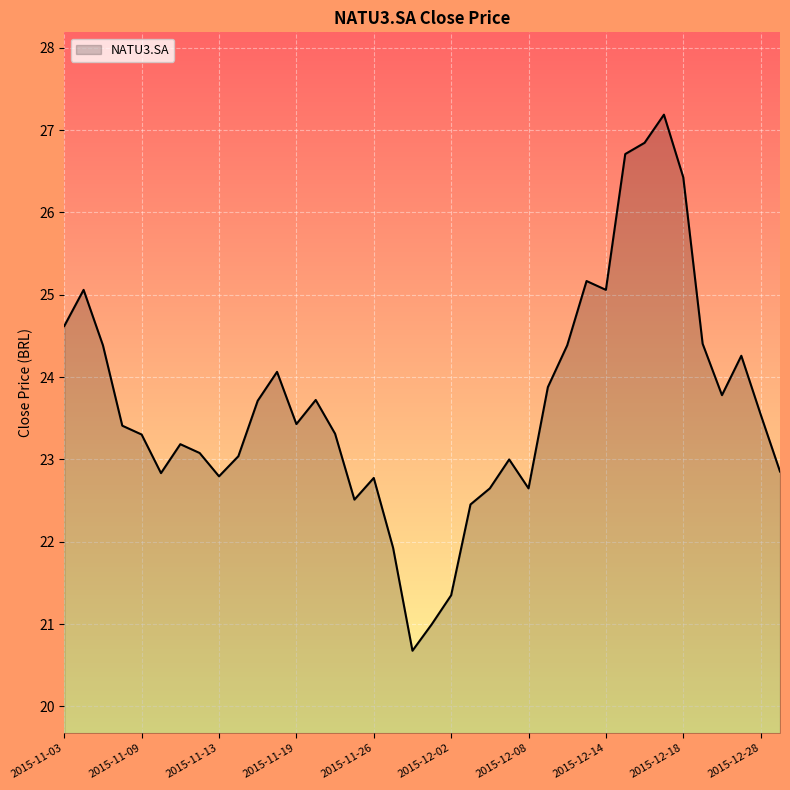

How many series are shown in this chart?

1